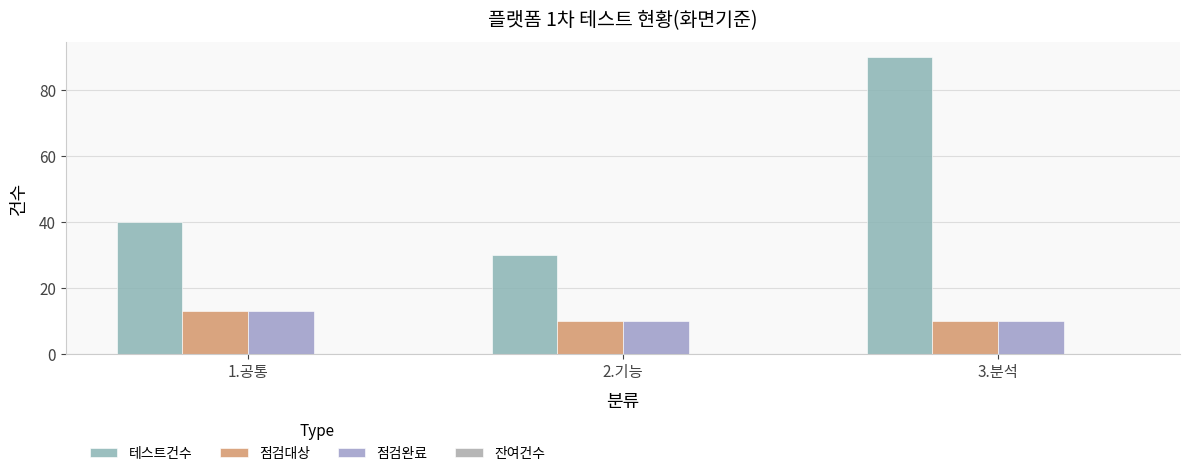

Which has a higher value, 3.분석 or 2.기능?

3.분석